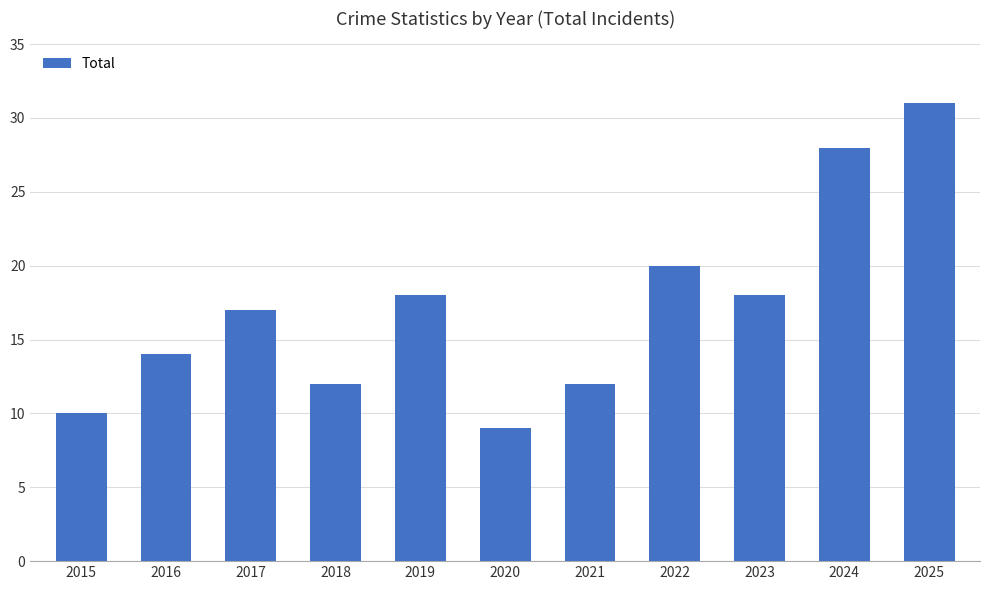

What is the change in value from 2022 to 2025?

+11